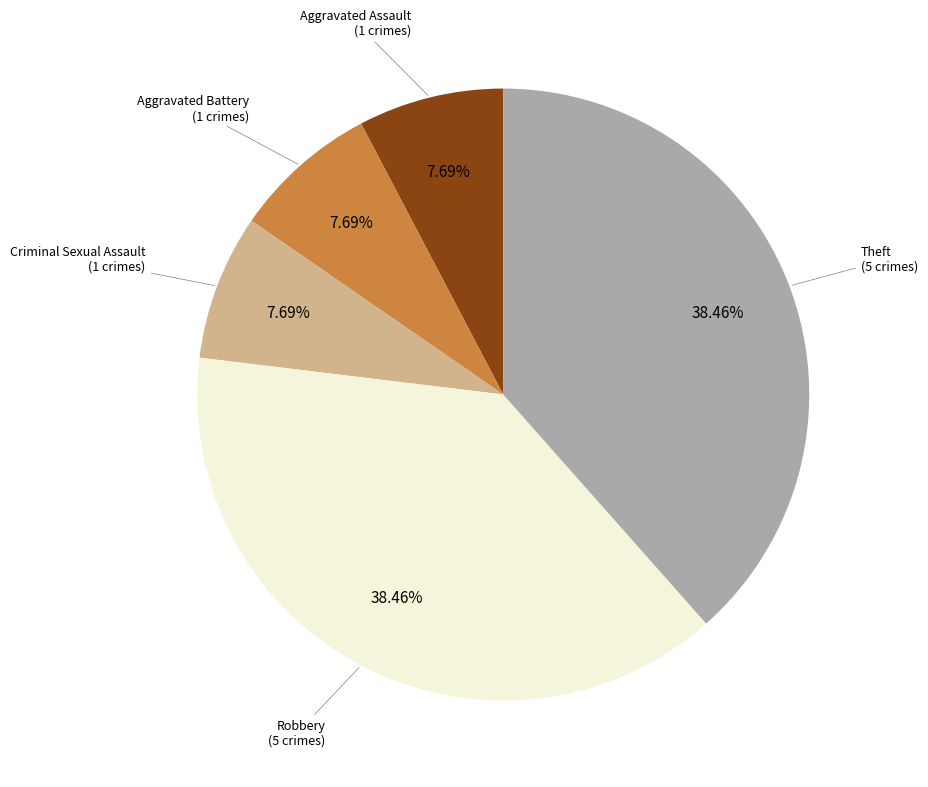

Is there a majority slice in this chart?

No